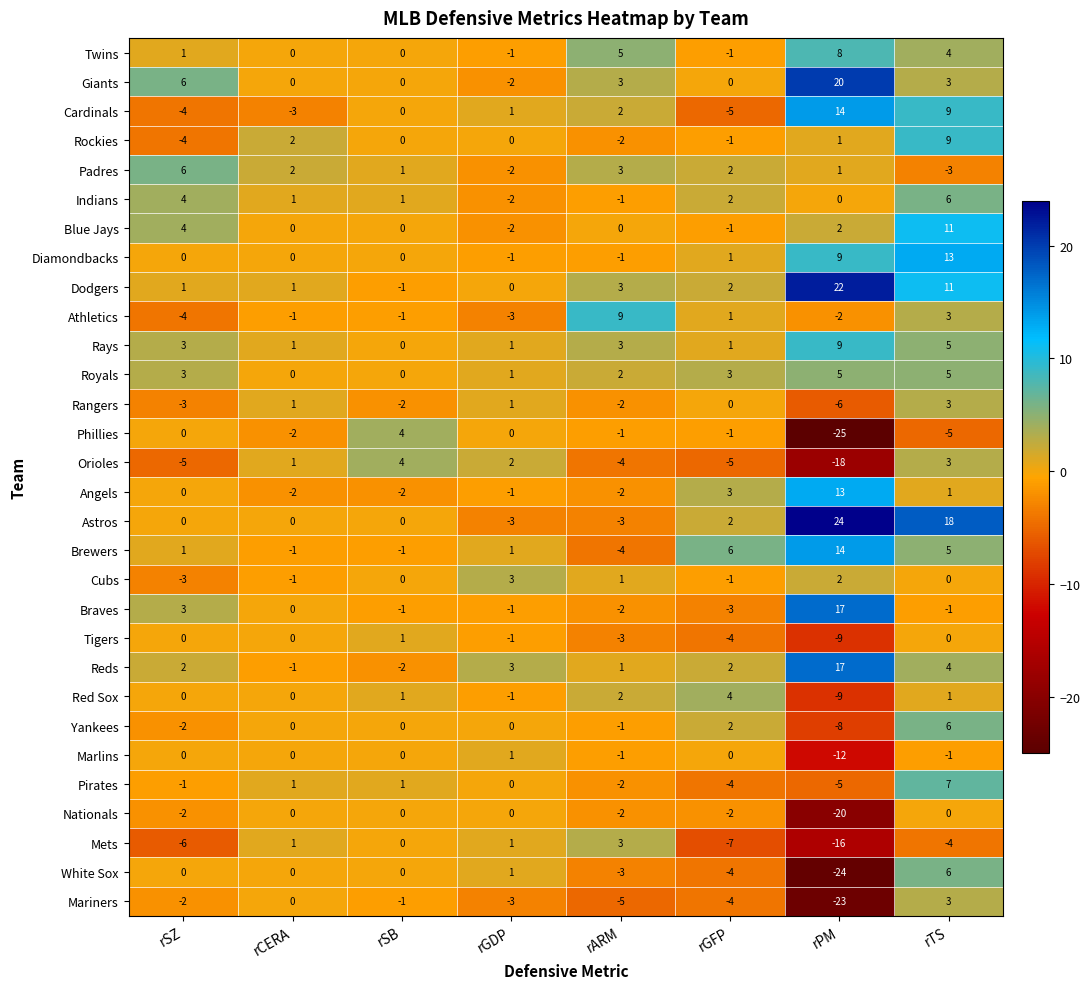

Which series has the largest range (max minus min)?

White Sox